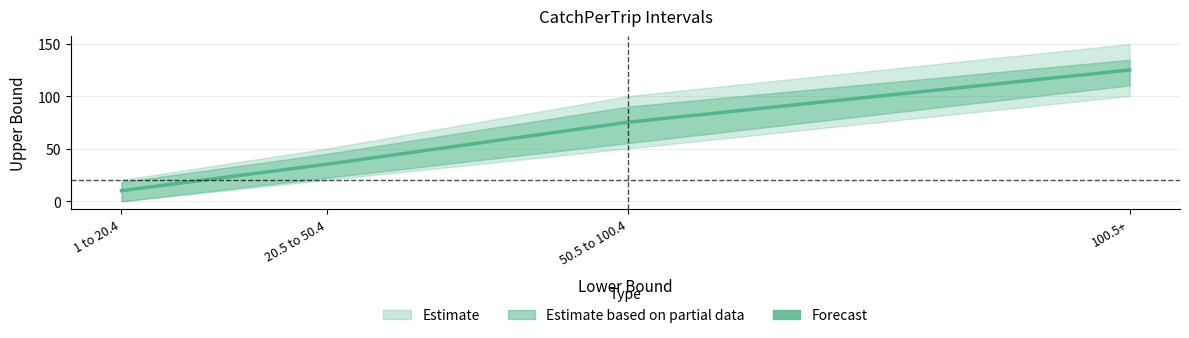

Approximately how many times larger is the value at 100.5+ compared to 1 to 20.4?

12.3